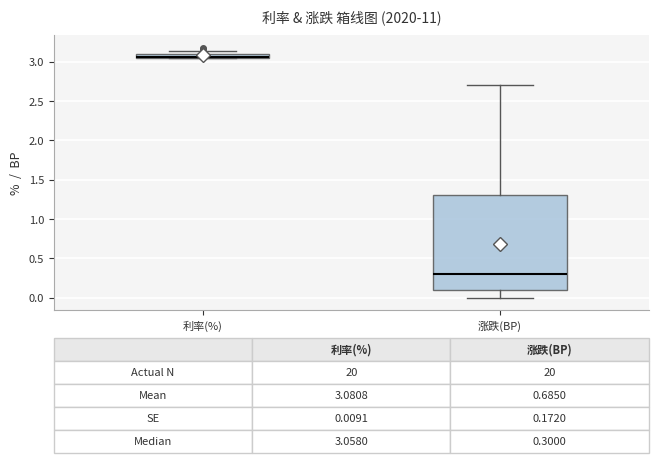

Comparing the boxes themselves (not the whiskers), which one is the tallest?

涨跌(BP)